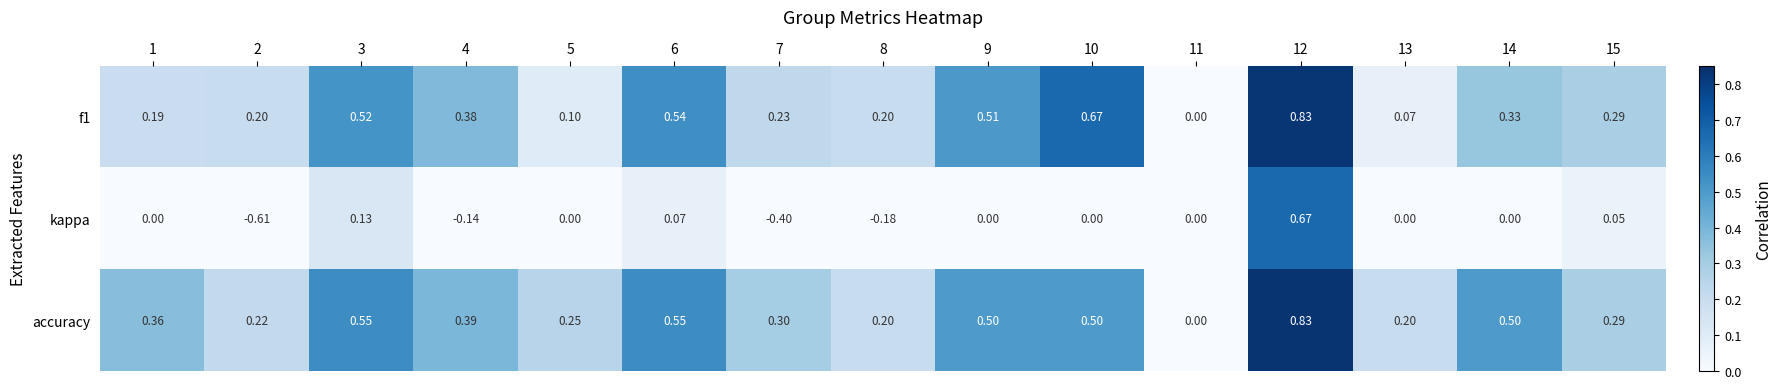

Is the value of kappa at 12 greater than the value of accuracy at 2?

Yes